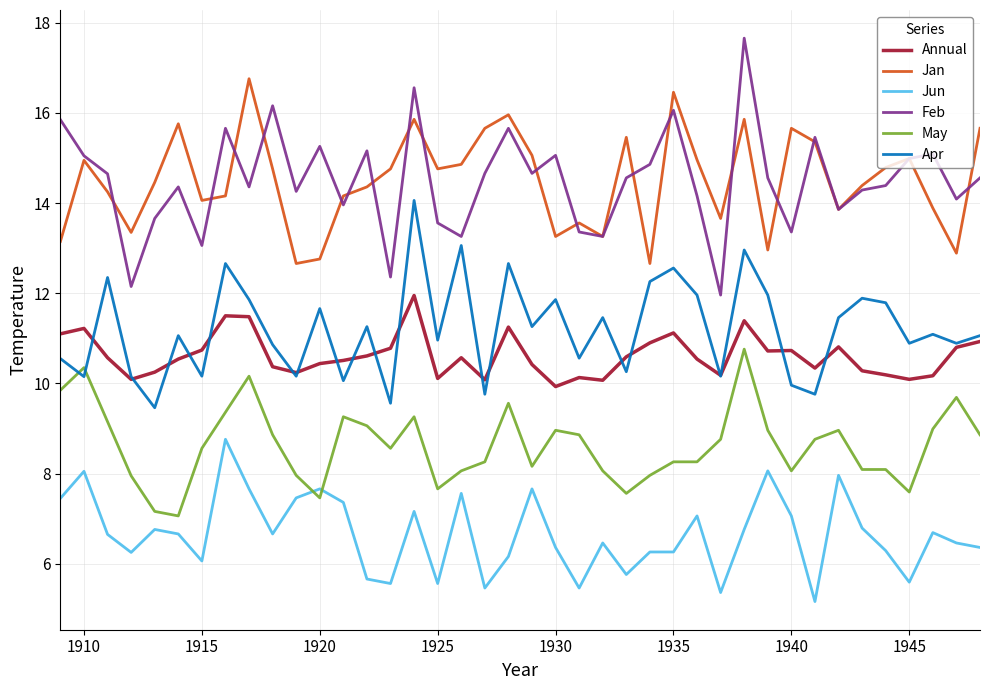

List the series in order of their peak value, highest first.

Feb, Jan, Apr, Annual, May, Jun